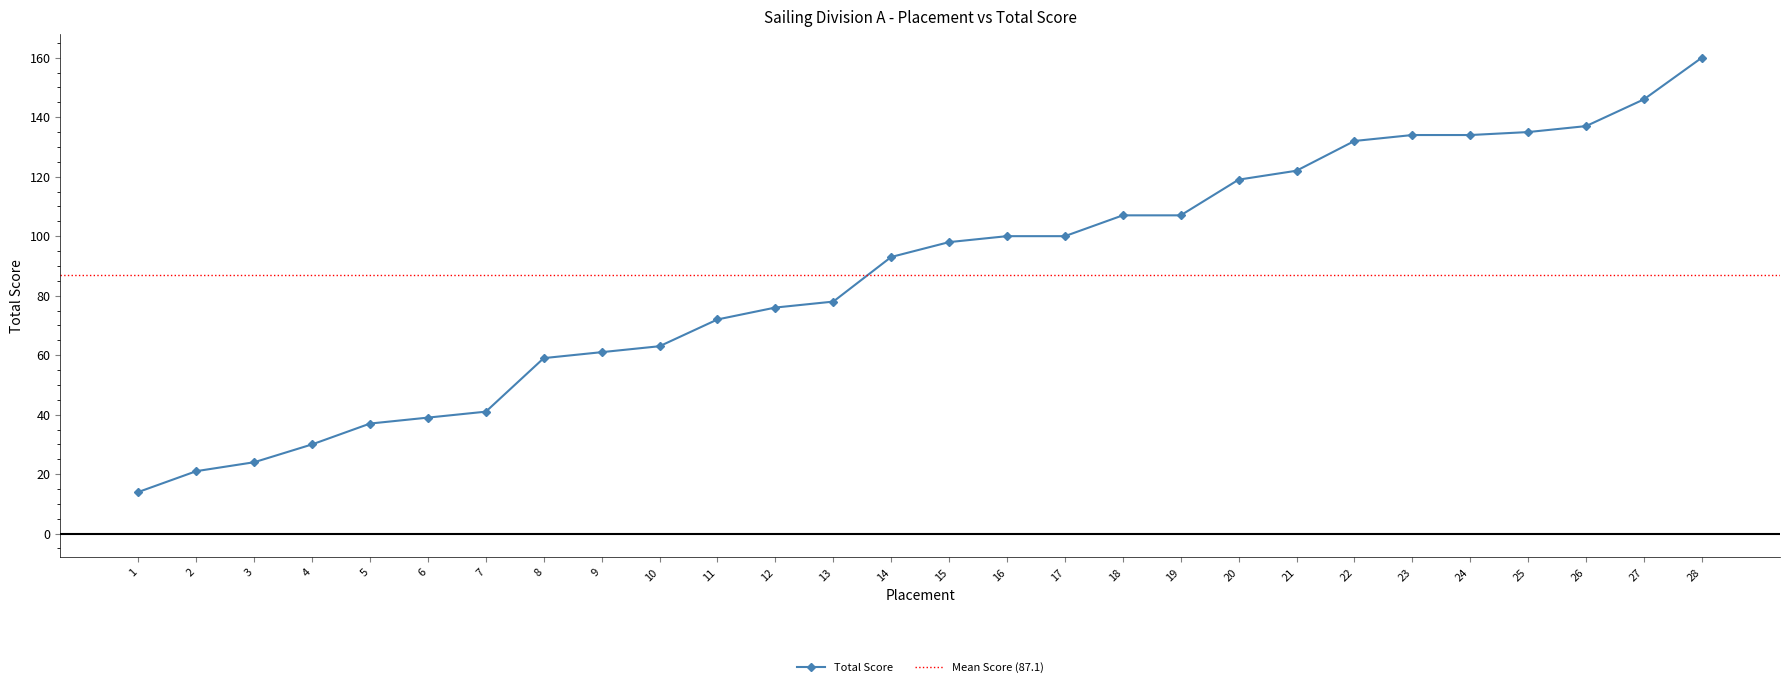

Is it true that the value at 10 is 17?

False